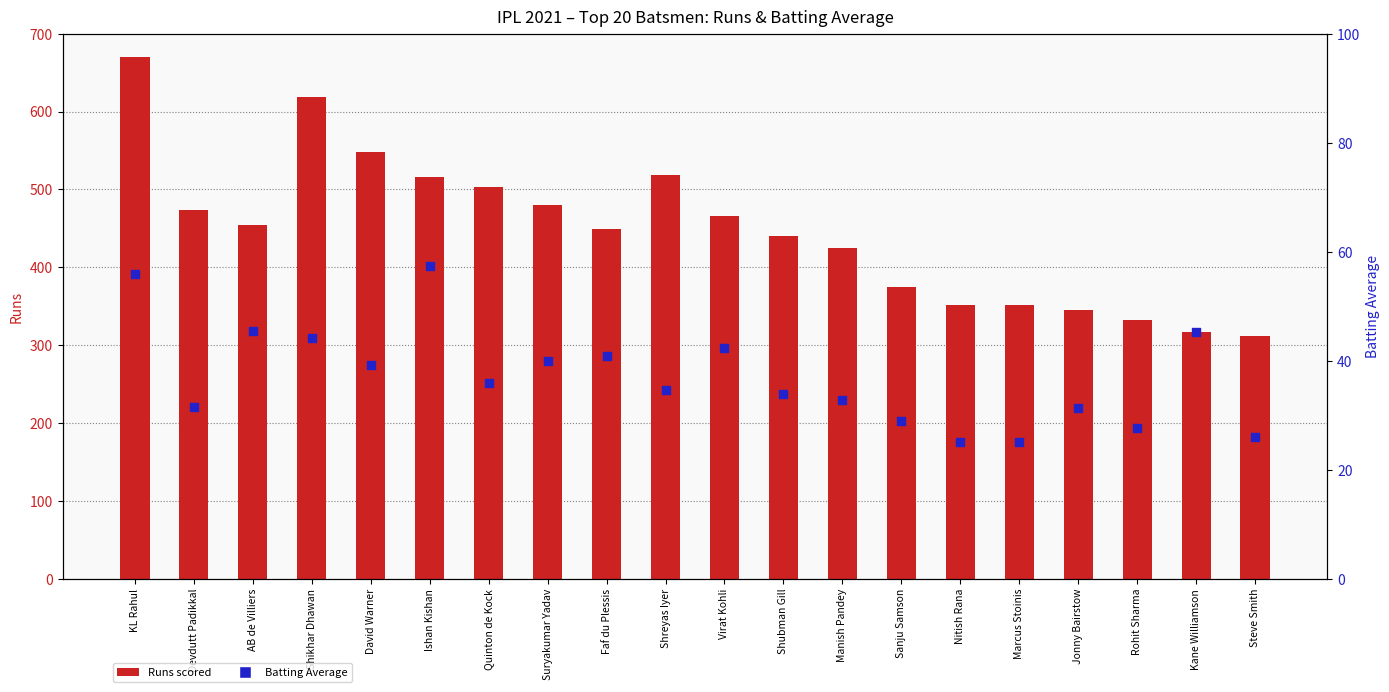

What are all the series names shown in the legend?

Runs scored, Batting Average